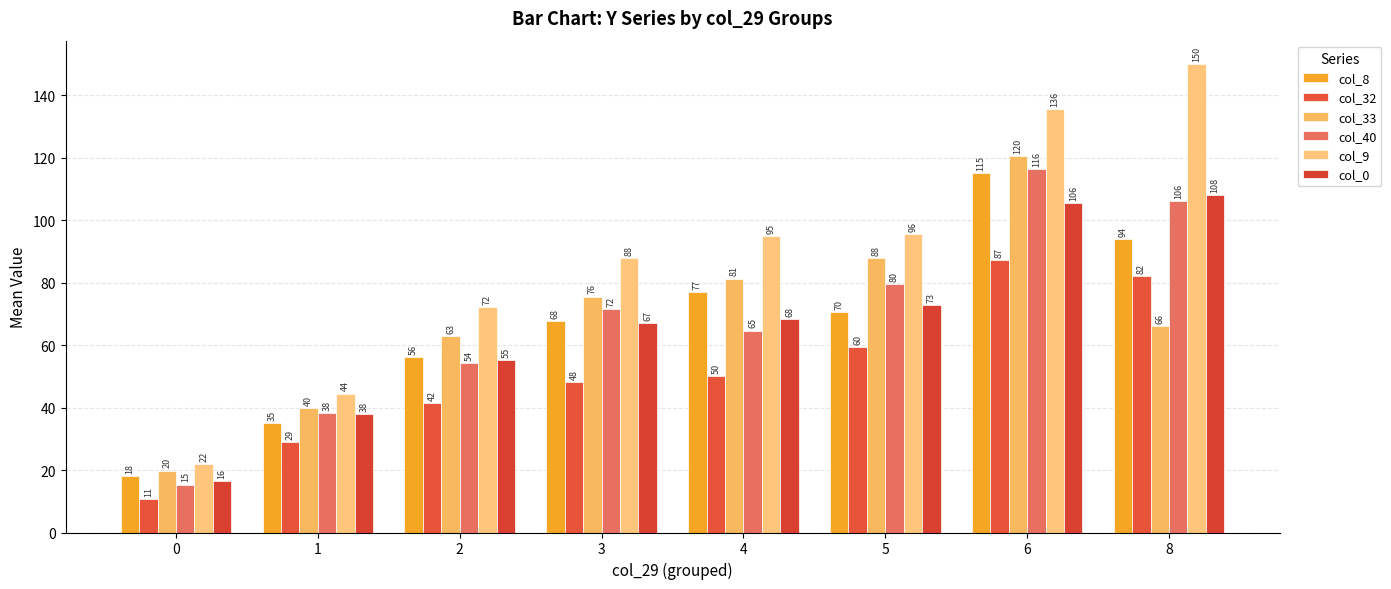

What is the highest value of the col_9 series?

150.0